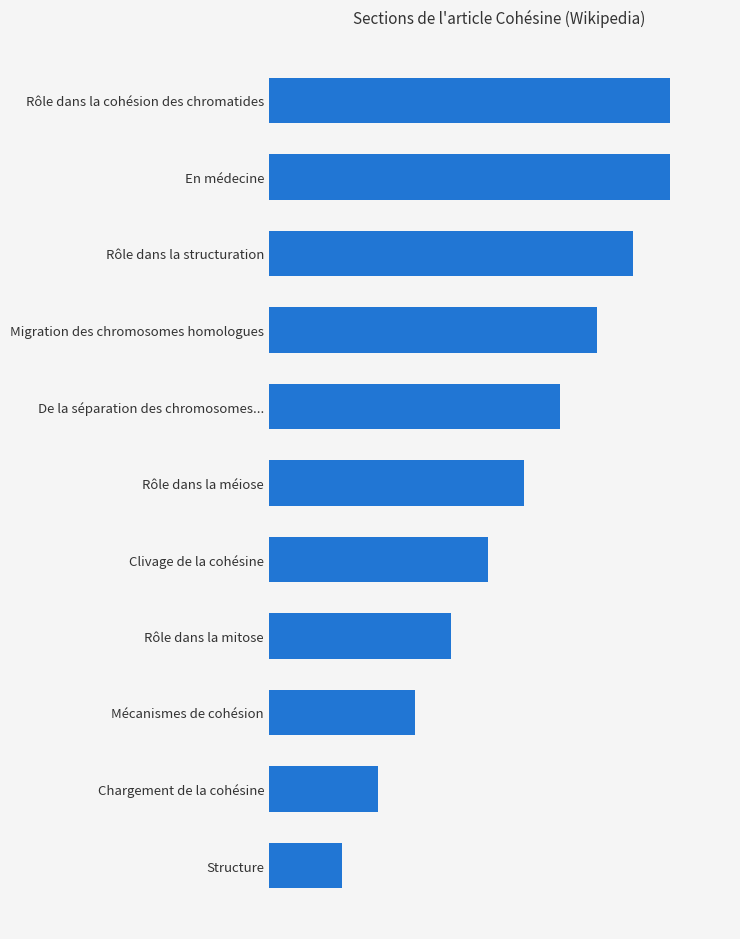

Are the bars horizontal?

Yes